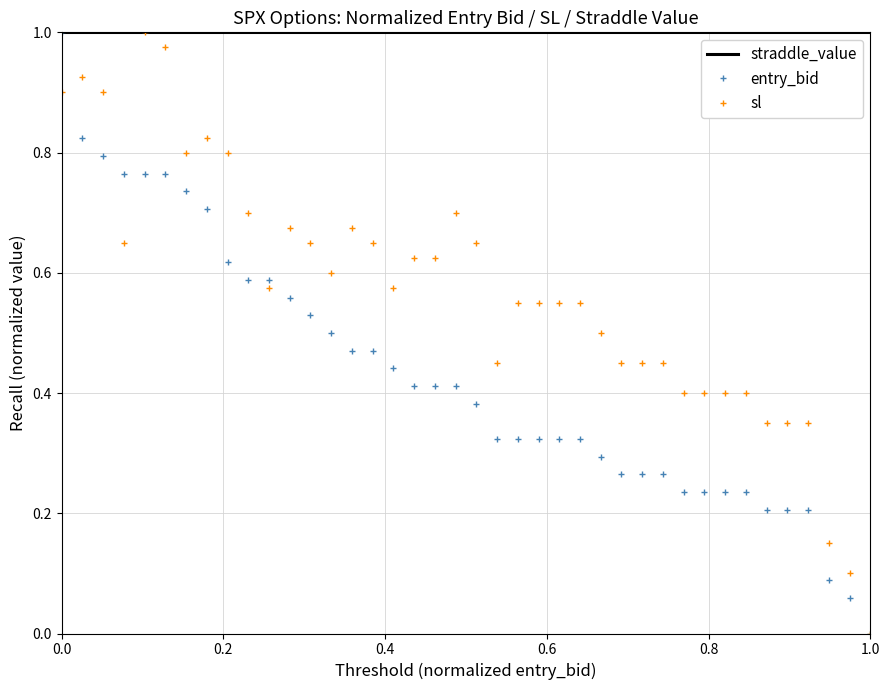

Which series has the largest total across all categories?

straddle_value